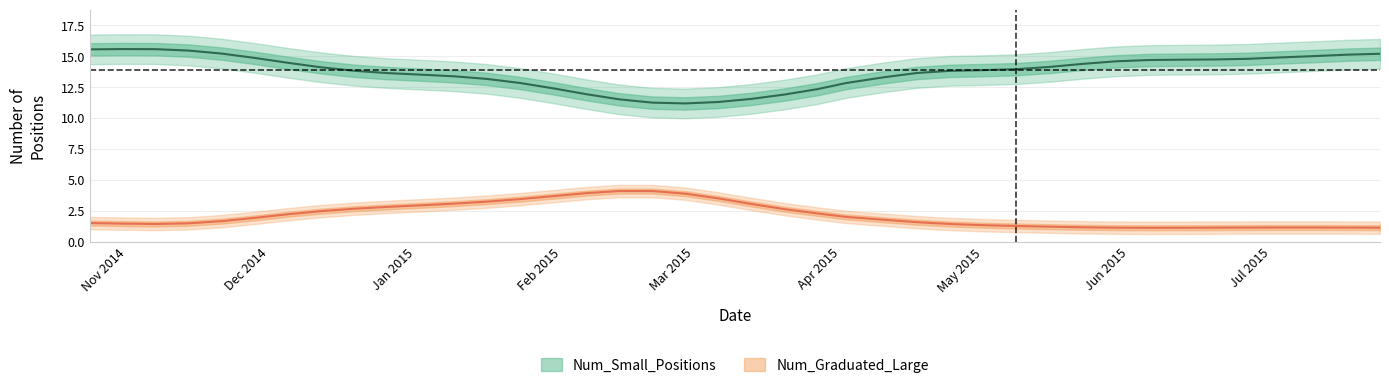

The value of Num_Small_Positions at 2014-10-31 is 16.0. True or false?

True